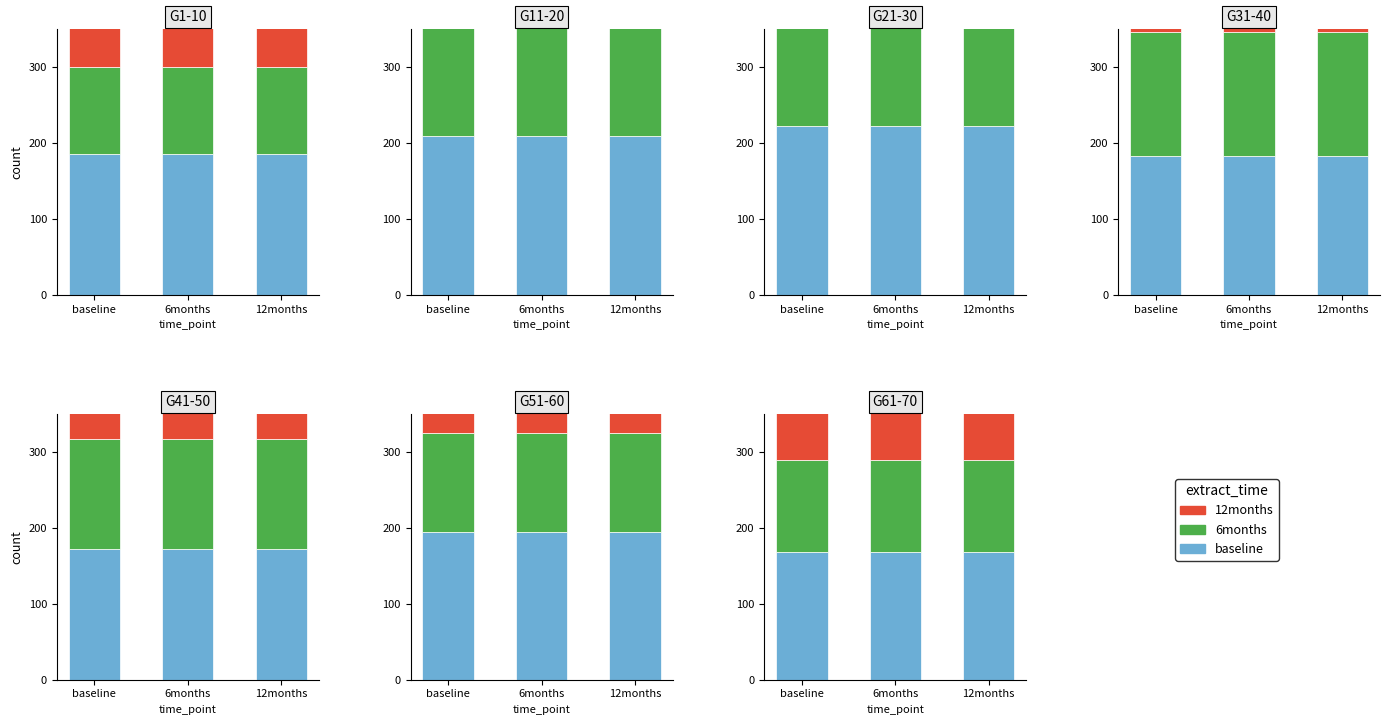

Read the 12months value at 12months.

75